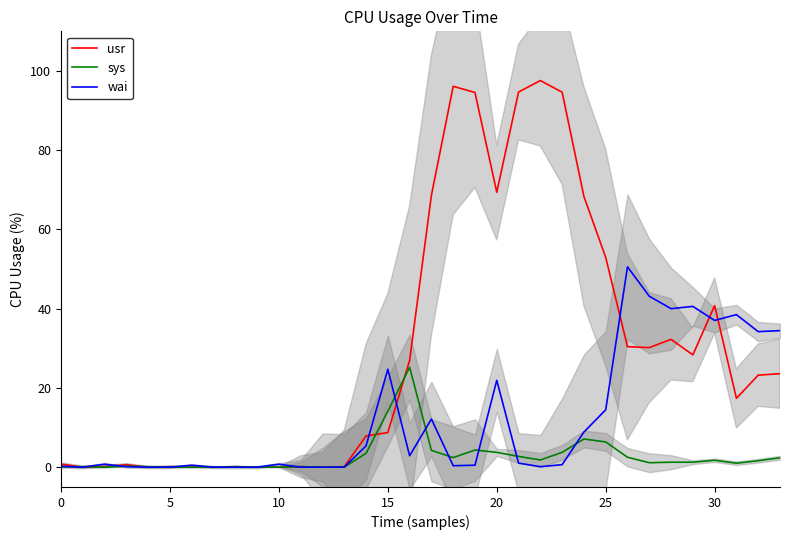

How many series are shown in this chart?

3